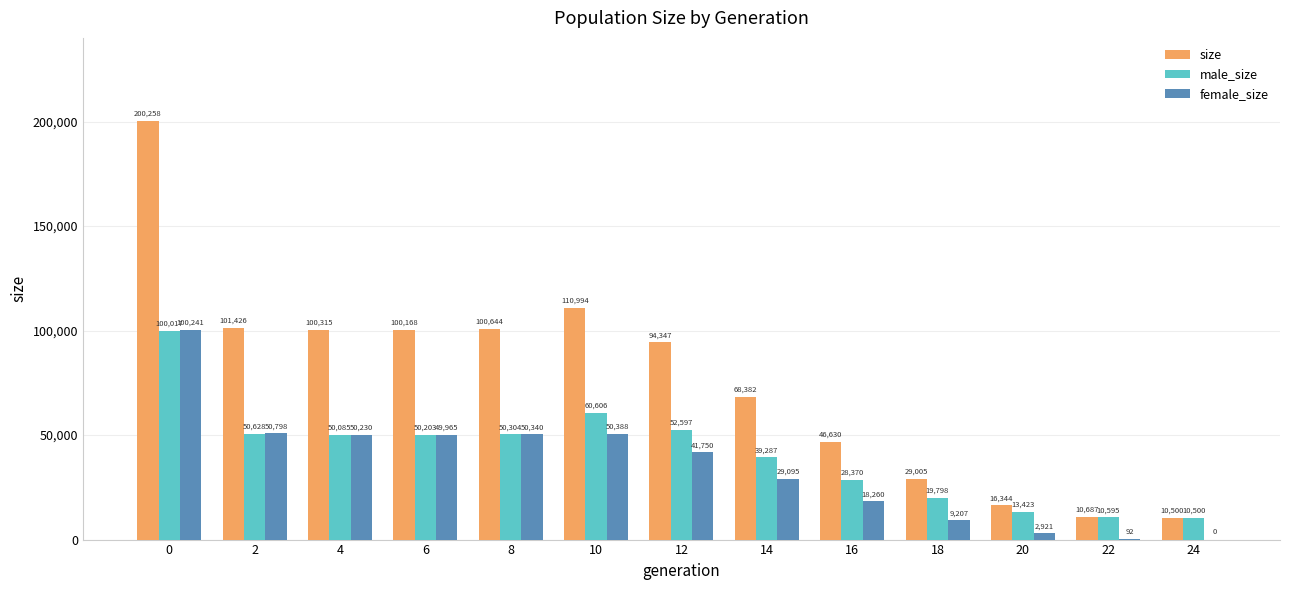

What is the highest value of the male_size series?

100017